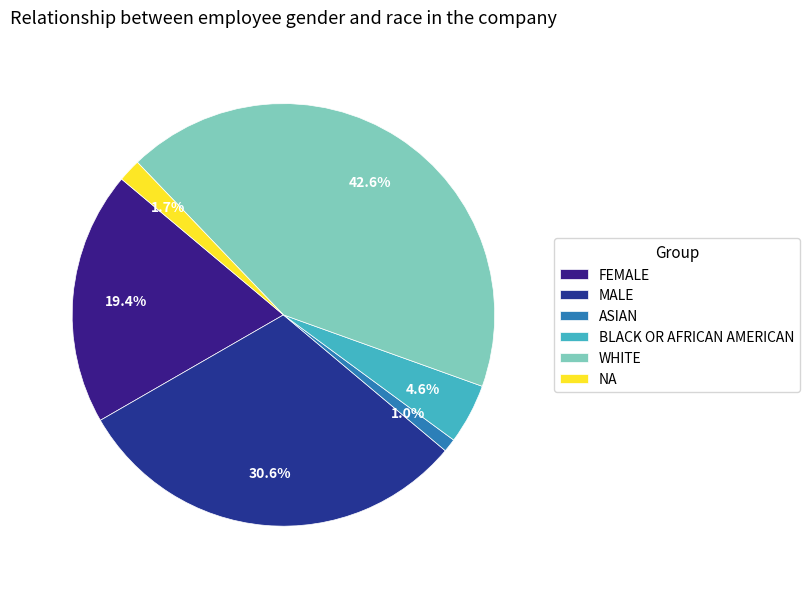

Is MALE the majority of the pie?

No